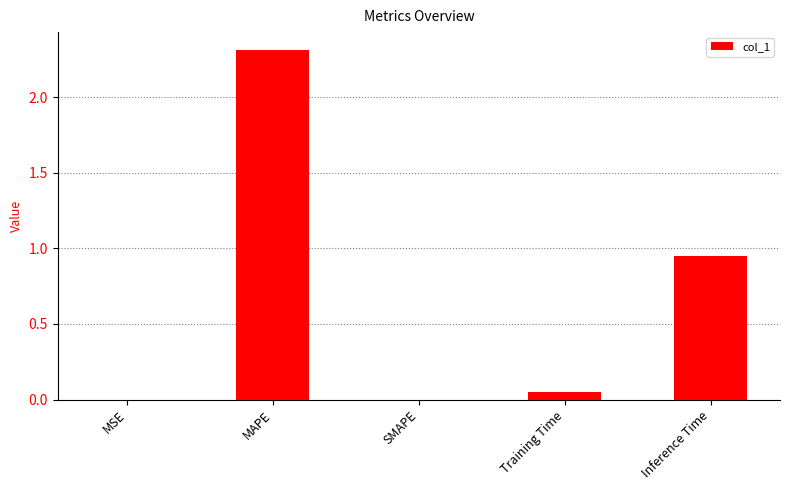

Where is the data nearest to the value 1?

Inference Time